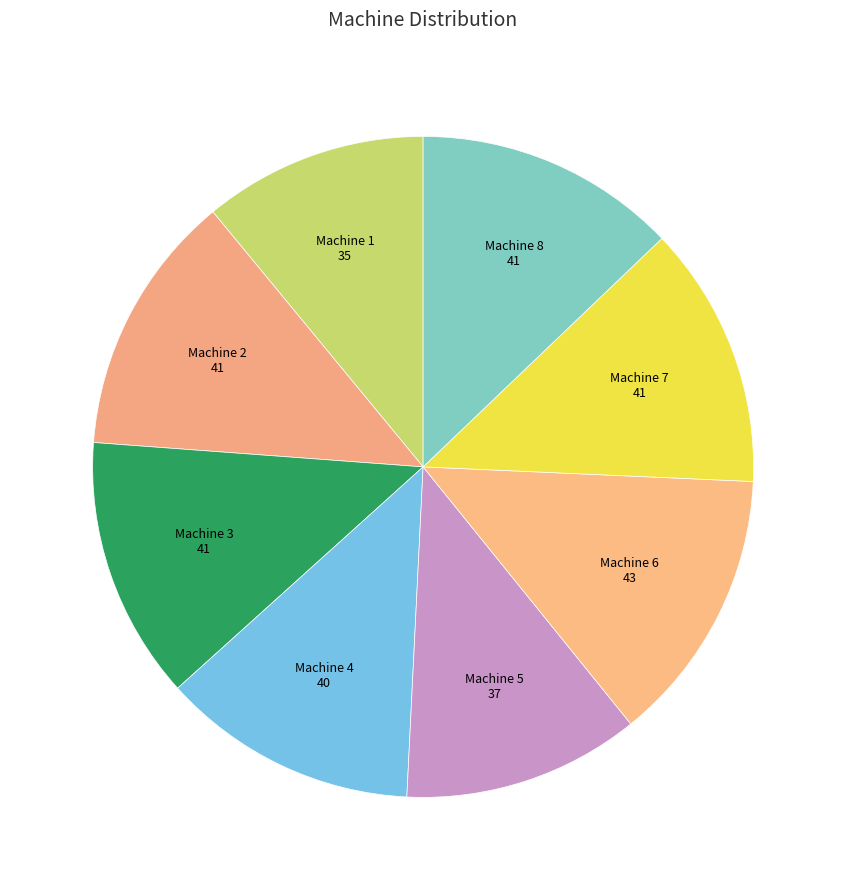

Does any single category account for the majority?

No